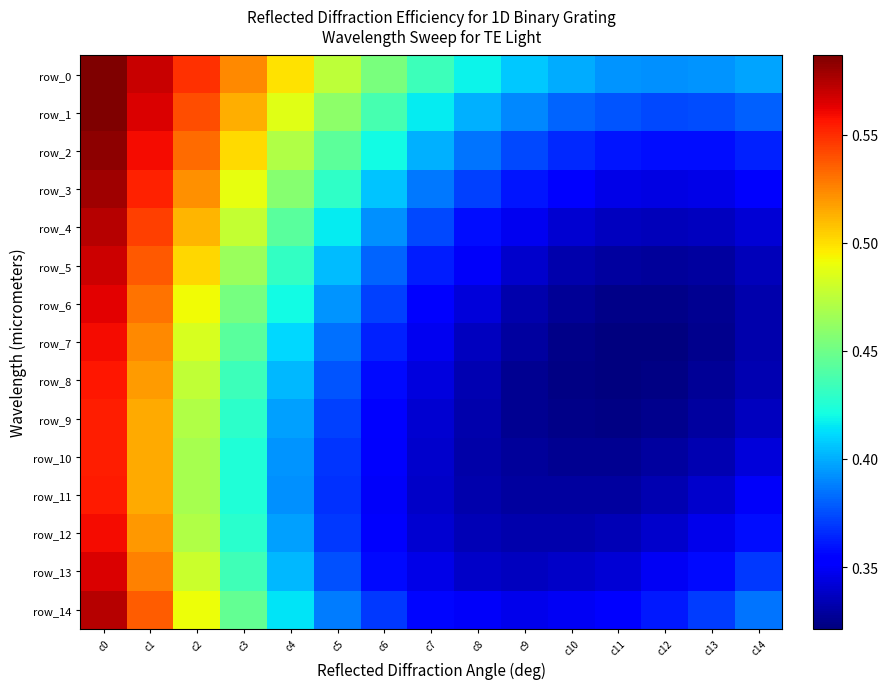

Reading left to right, what are all the values shown in this chart?

row_0: 0.6	0.6	0.5	0.5	0.5	0.5	0.5	0.4	0.4	0.4	0.4	0.4	0.4	0.4	0.4
row_1: 0.6	0.6	0.5	0.5	0.5	0.5	0.4	0.4	0.4	0.4	0.4	0.4	0.4	0.4	0.4
row_2: 0.6	0.6	0.5	0.5	0.5	0.4	0.4	0.4	0.4	0.4	0.4	0.4	0.4	0.4	0.4
row_3: 0.6	0.6	0.5	0.5	0.5	0.4	0.4	0.4	0.4	0.4	0.4	0.3	0.3	0.3	0.4
row_4: 0.6	0.5	0.5	0.5	0.4	0.4	0.4	0.4	0.4	0.3	0.3	0.3	0.3	0.3	0.3
row_5: 0.6	0.5	0.5	0.5	0.4	0.4	0.4	0.4	0.3	0.3	0.3	0.3	0.3	0.3	0.3
row_6: 0.6	0.5	0.5	0.5	0.4	0.4	0.4	0.4	0.3	0.3	0.3	0.3	0.3	0.3	0.3
row_7: 0.6	0.5	0.5	0.4	0.4	0.4	0.4	0.3	0.3	0.3	0.3	0.3	0.3	0.3	0.3
row_8: 0.6	0.5	0.5	0.4	0.4	0.4	0.4	0.3	0.3	0.3	0.3	0.3	0.3	0.3	0.3
row_9: 0.6	0.5	0.5	0.4	0.4	0.4	0.4	0.3	0.3	0.3	0.3	0.3	0.3	0.3	0.3
row_10: 0.6	0.5	0.5	0.4	0.4	0.4	0.4	0.3	0.3	0.3	0.3	0.3	0.3	0.3	0.3
row_11: 0.6	0.5	0.5	0.4	0.4	0.4	0.3	0.3	0.3	0.3	0.3	0.3	0.3	0.3	0.3
row_12: 0.6	0.5	0.5	0.4	0.4	0.4	0.4	0.3	0.3	0.3	0.3	0.3	0.3	0.3	0.4
row_13: 0.6	0.5	0.5	0.4	0.4	0.4	0.4	0.3	0.3	0.3	0.3	0.3	0.3	0.4	0.4
row_14: 0.6	0.5	0.5	0.4	0.4	0.4	0.4	0.4	0.3	0.3	0.3	0.4	0.4	0.4	0.4